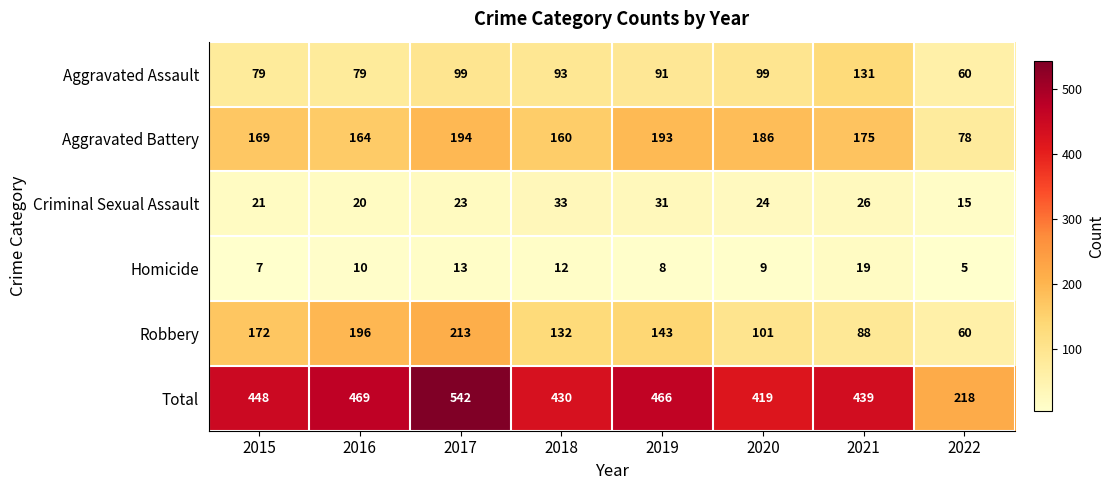

How many distinct data groups are displayed?

6